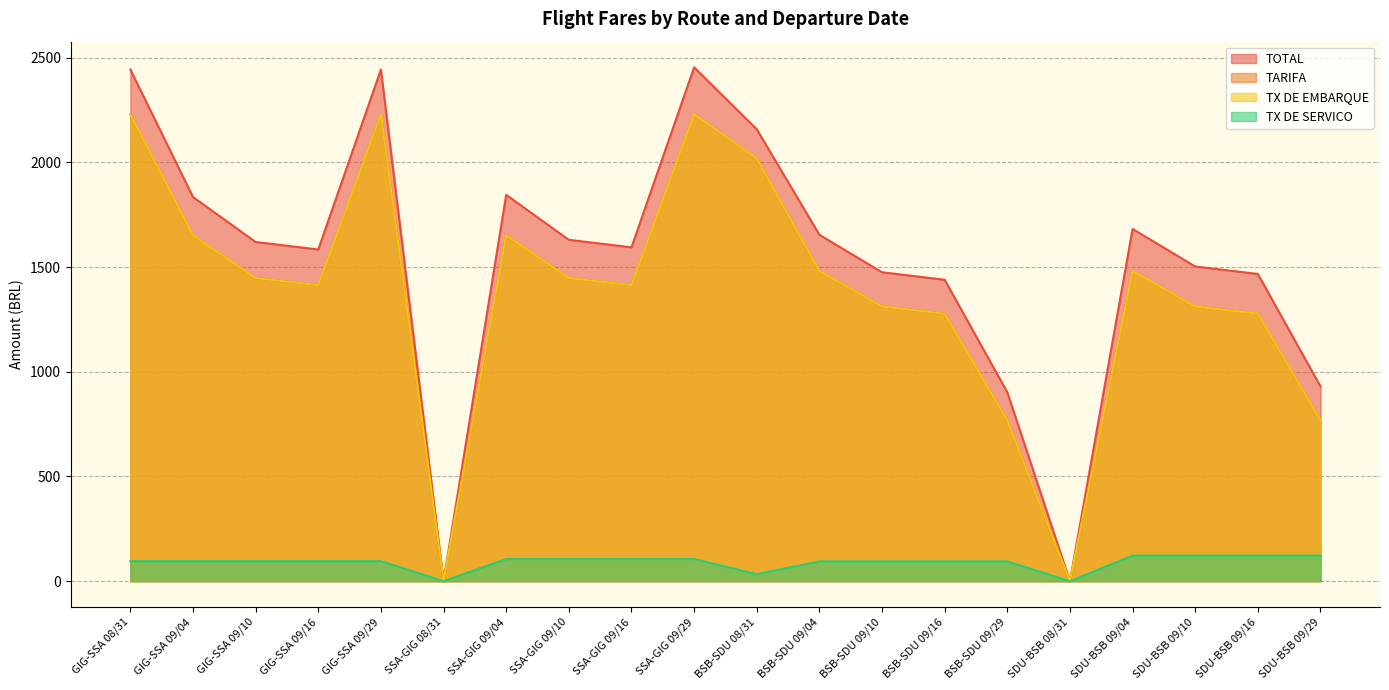

At which category does TARIFA reach its first local valley?

GIG-SSA 09/16